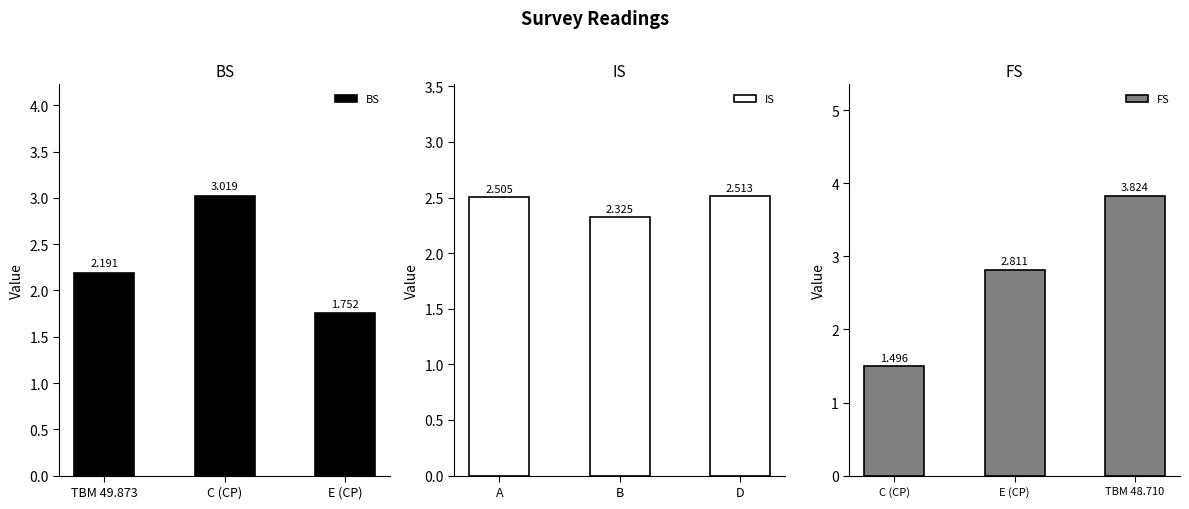

What are all the series names shown in the legend?

BS, IS, FS